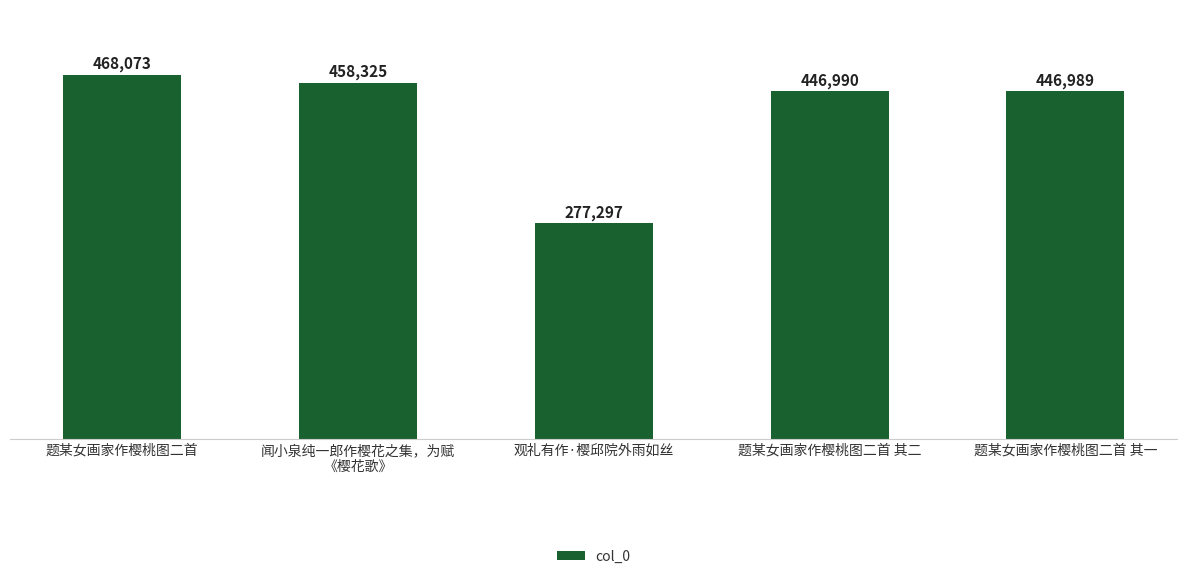

Reading left to right, what are all the values shown in this chart?

题某女画家作樱桃图二首=468073	闻小泉纯一郎作樱花之集，为赋
《樱花歌》=458325	观礼有作·樱邱院外雨如丝=277297	题某女画家作樱桃图二首 其二=446990	题某女画家作樱桃图二首 其一=446989